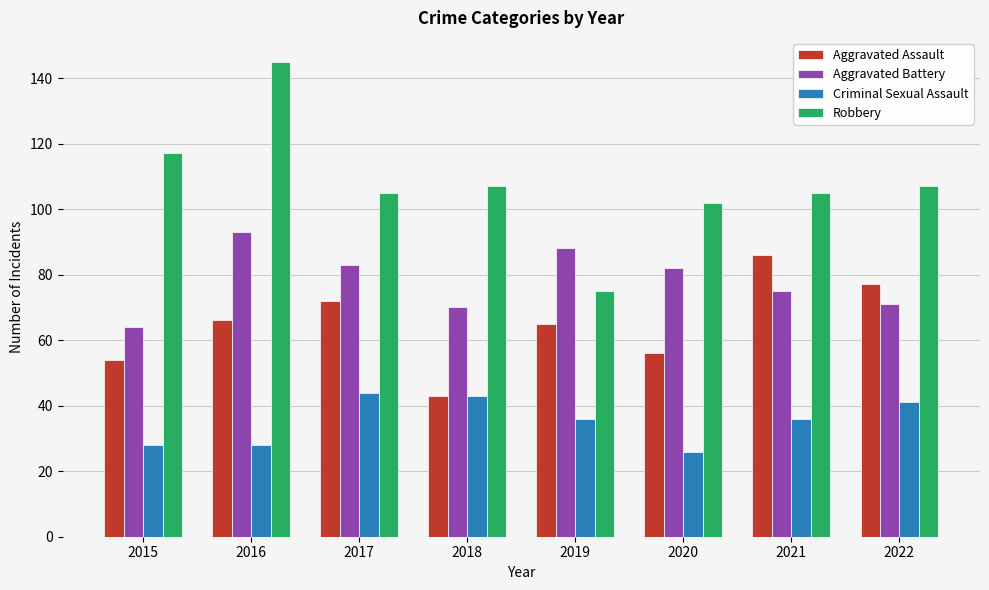

What is the difference between the highest and lowest values at 2017?

61